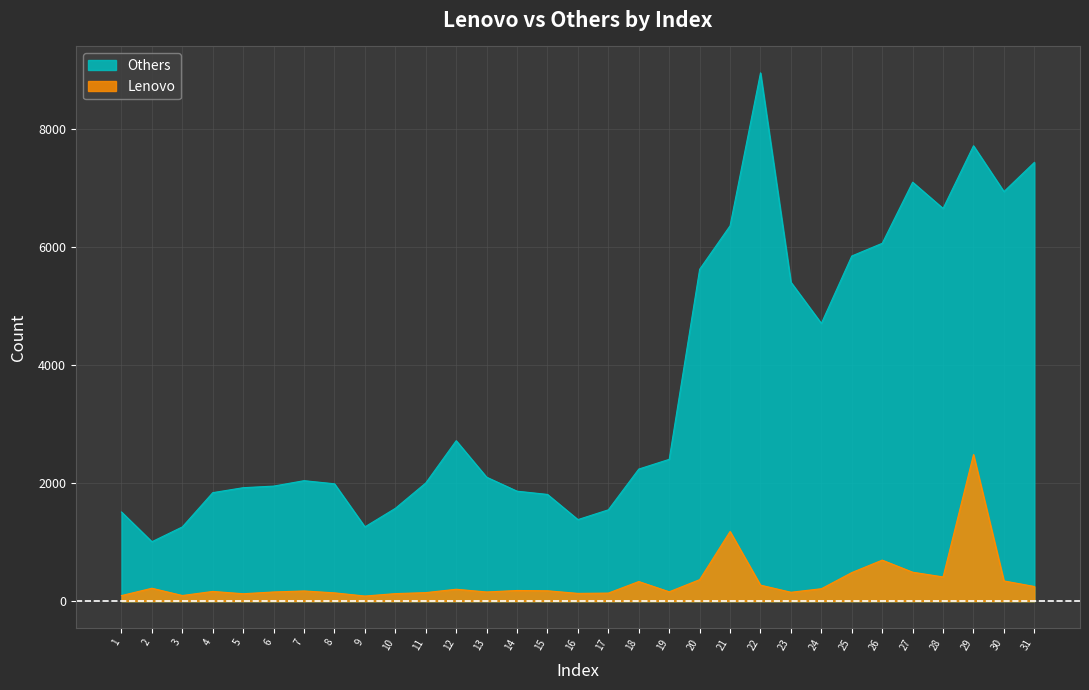

What is the value of the Others point at the 8th from the left?

1991